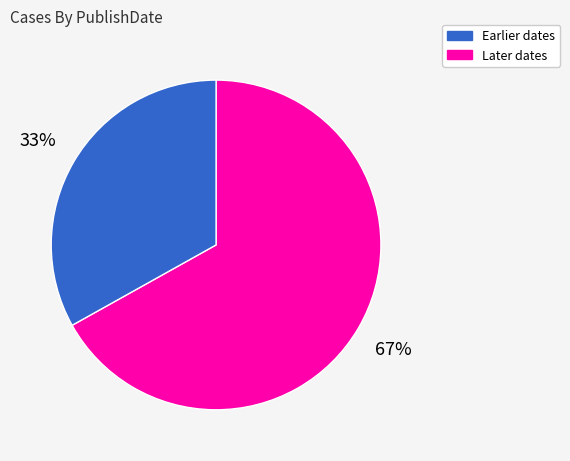

How many slices are in this pie chart?

2